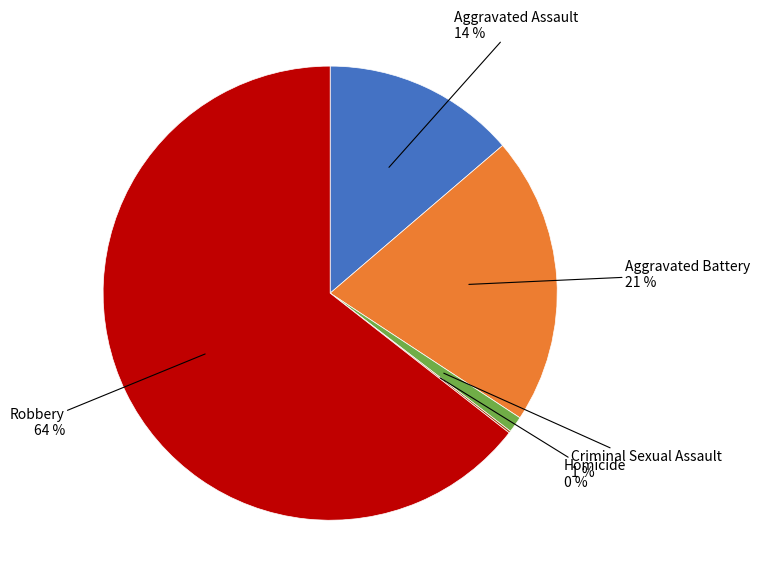

Do Aggravated Assault and Aggravated Battery together represent more than half of the pie?

No